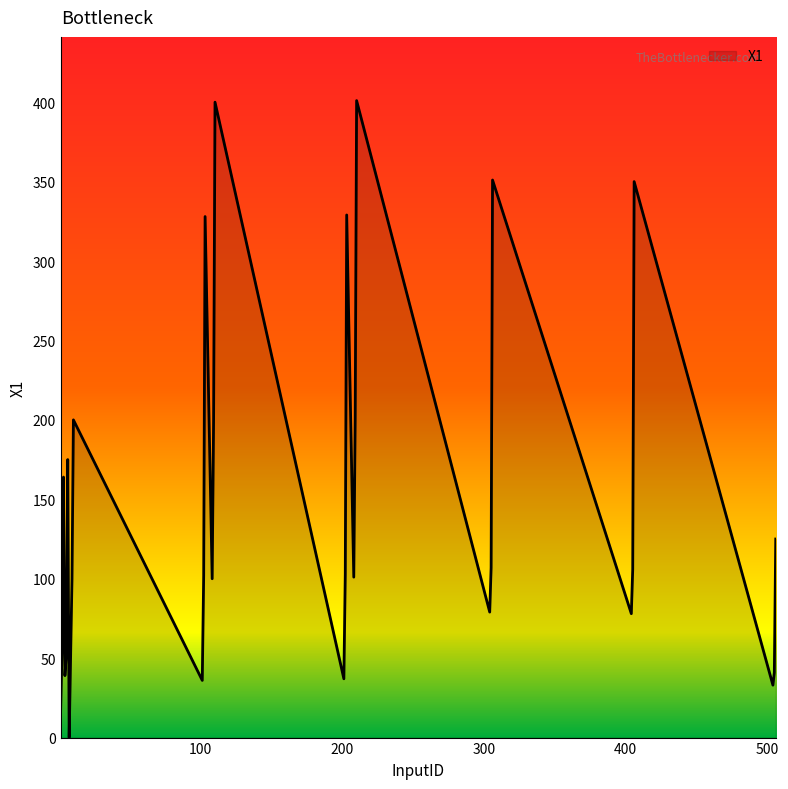

What is the greatest value displayed?

401